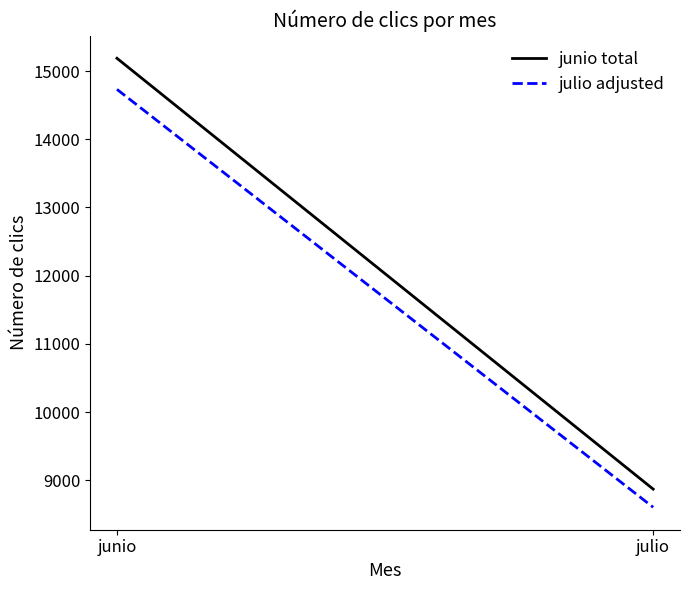

Where is junio total nearest to the value 12028?

julio